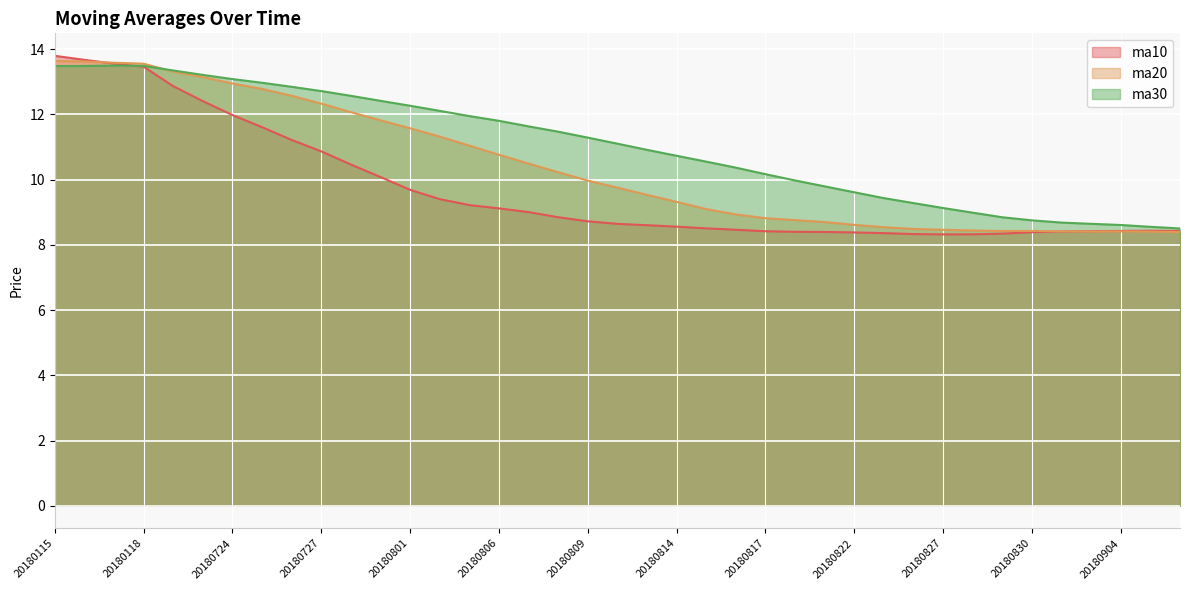

Where is the first local minimum for ma10?

20180827